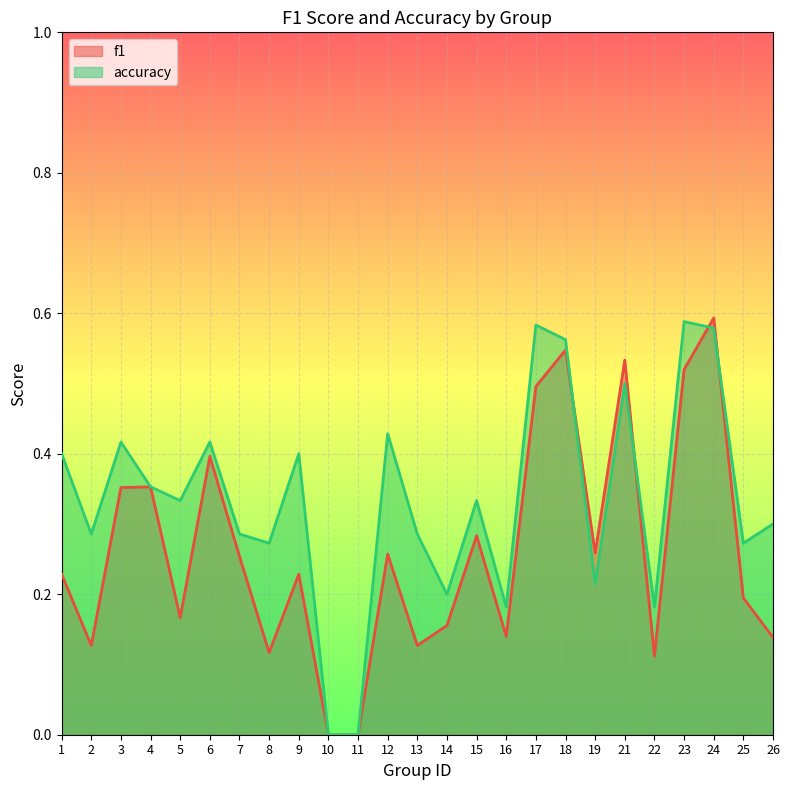

Which series ends up on top after the final intersection of f1 and accuracy?

accuracy